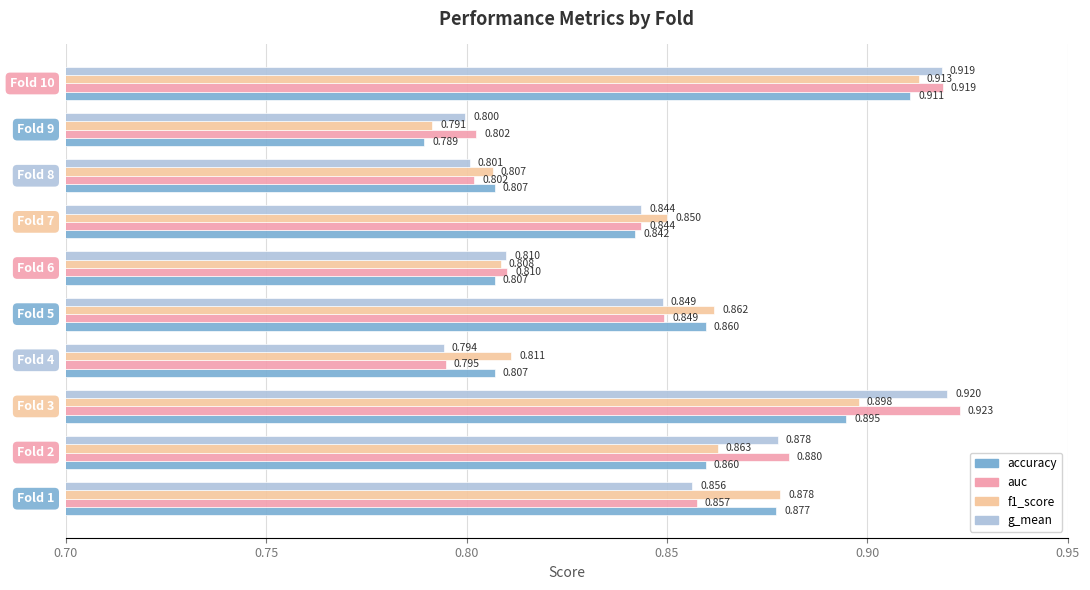

Which series has the widest spread of values?

auc